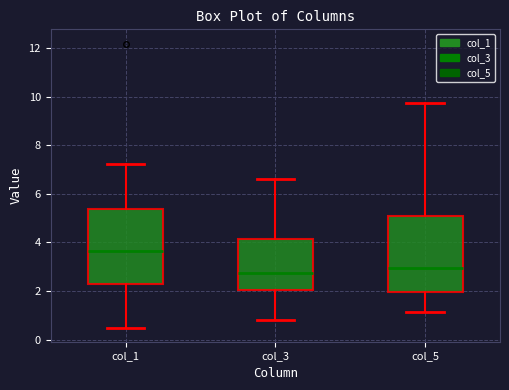

Reading left to right, transcribe this box plot: for each box, give where its median line is, the range the box spans, and where its two whiskers end, as read against the y-axis. The values are not printed on the chart, so give them approximately, as read against the axis.

col_1: median 3.6, box 2.4 to 5.4, whiskers 0.6 to 7.2
col_3: median 2.8, box 2.0 to 4.2, whiskers 0.8 to 6.6
col_5: median 3.0, box 2.0 to 5.2, whiskers 1.2 to 9.8